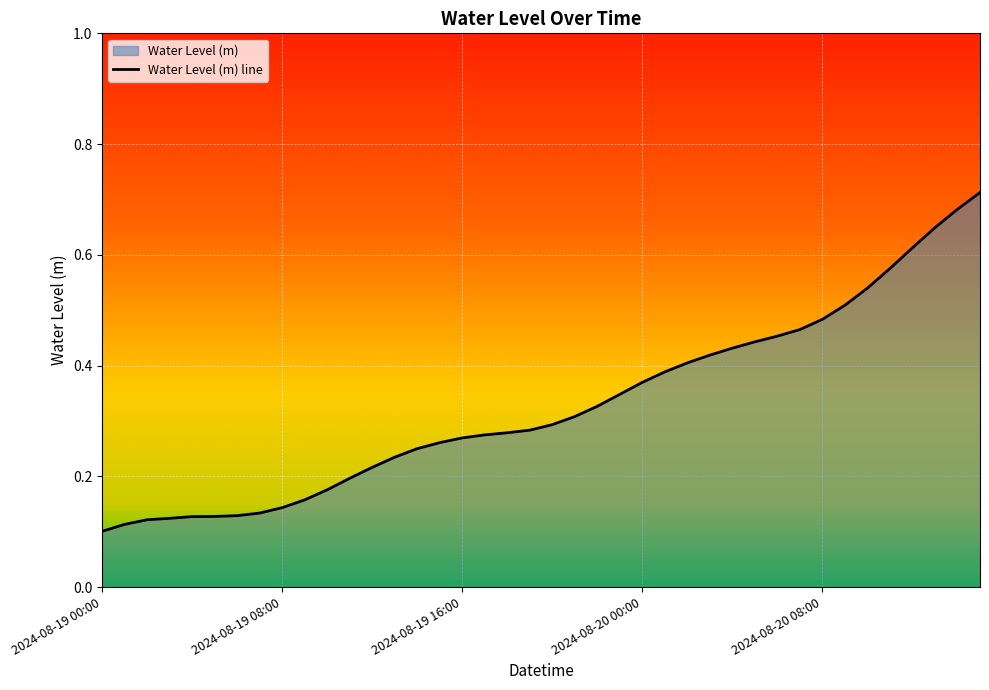

What is the difference between the maximum and second lowest values?

0.6